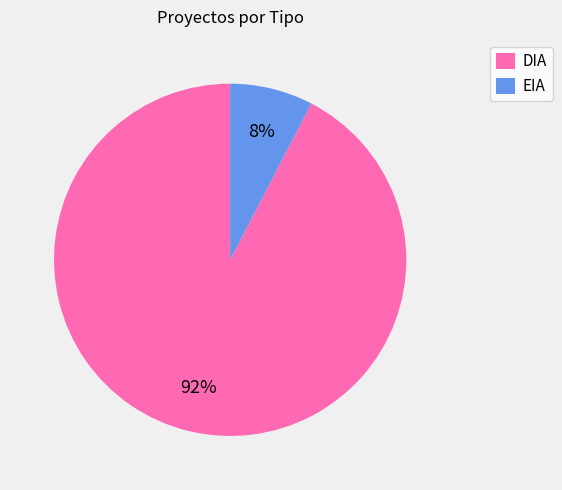

What is the largest slice in the pie chart?

DIA